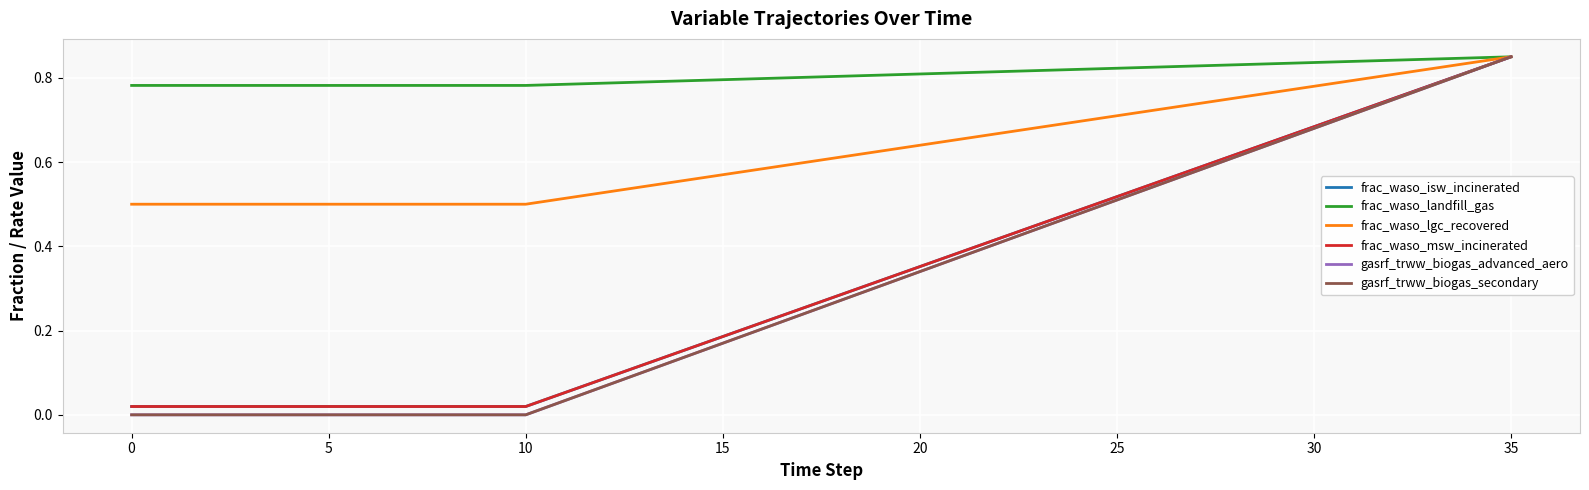

Does the chart have visible grid lines?

Yes